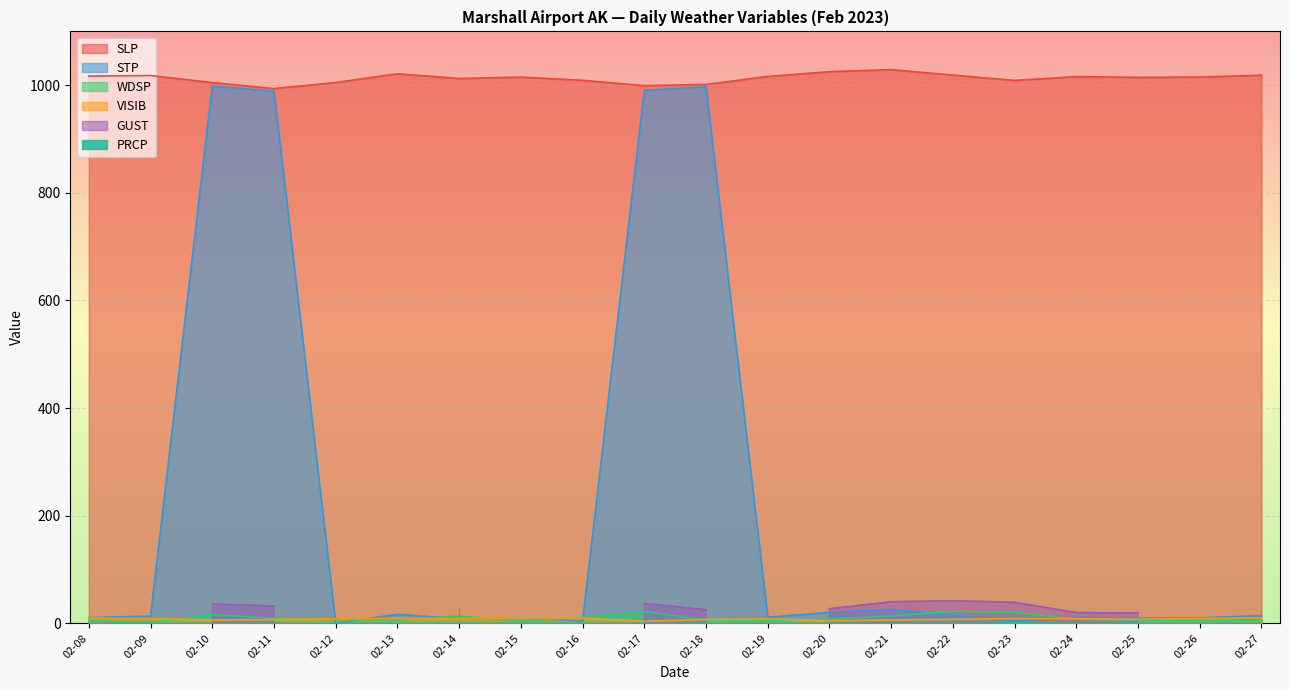

True or false: SLP has a value of 375.1 at 02-23.

False